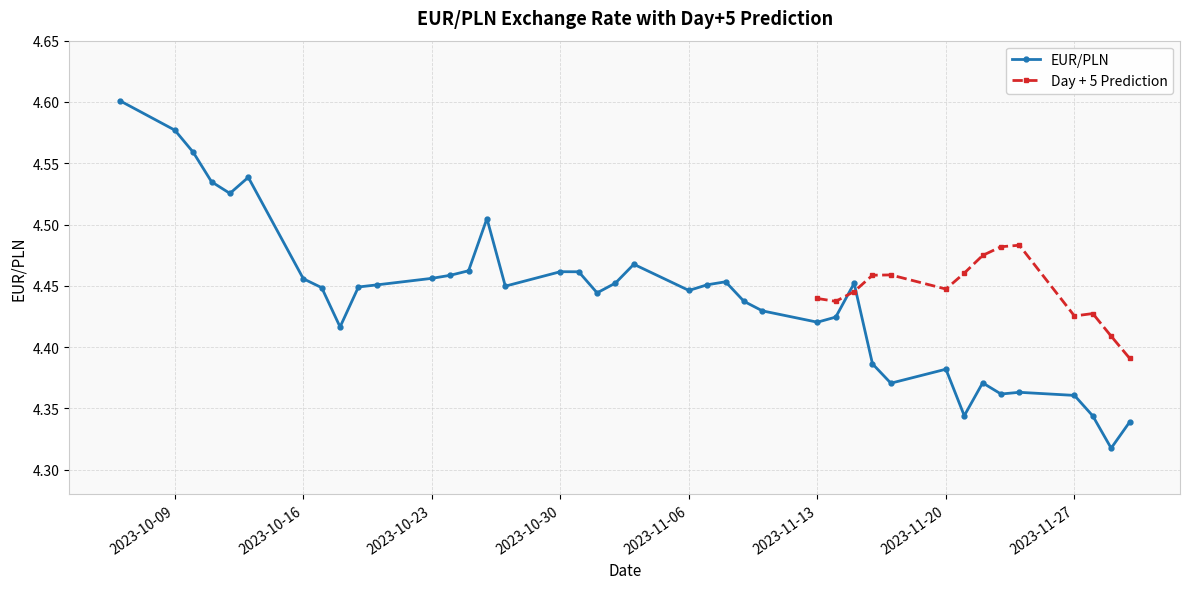

Count the EUR/PLN values in the range 4 to 5.

40